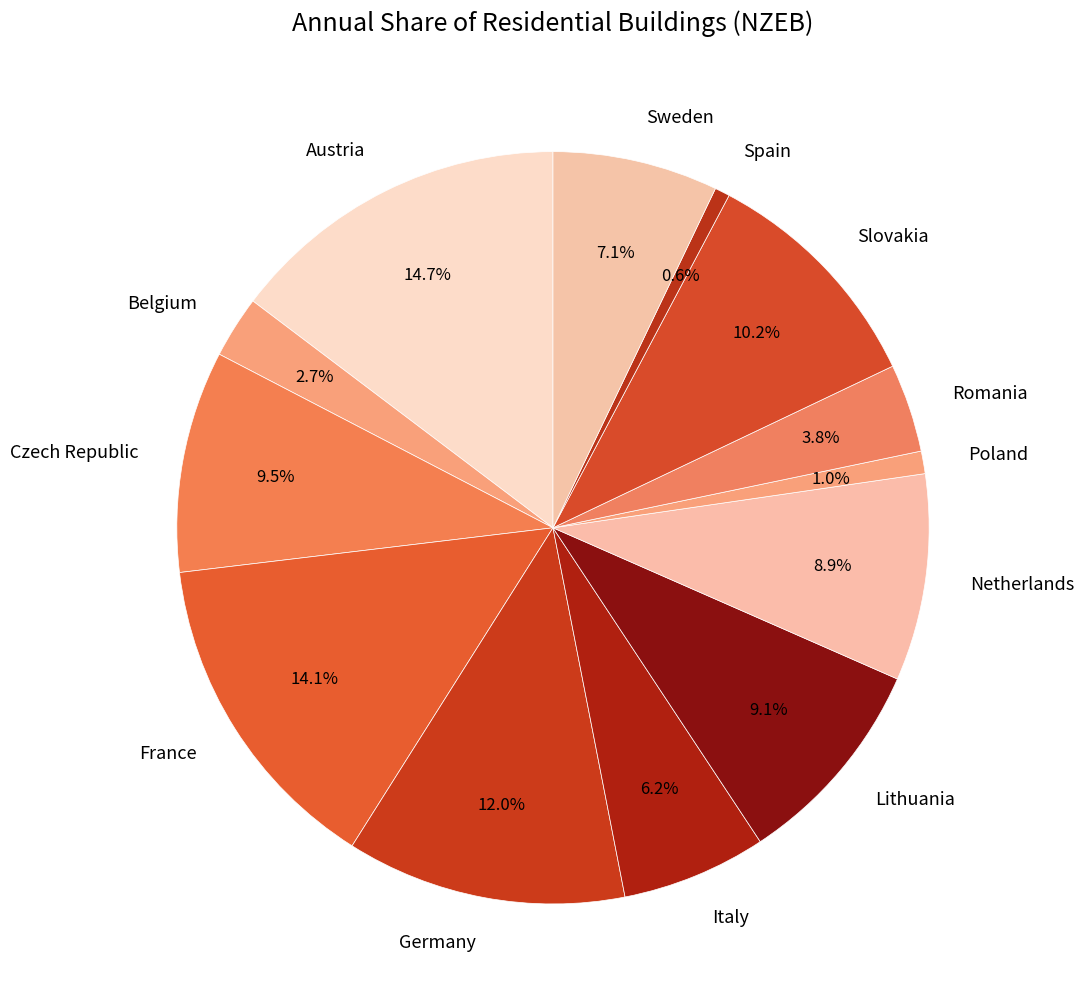

Which category has the biggest portion of the pie?

Austria